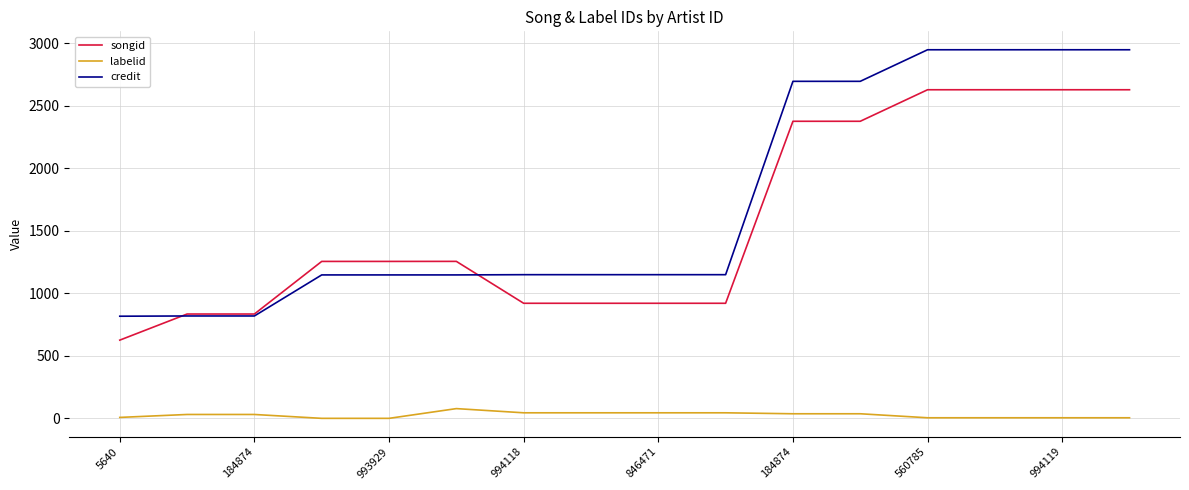

Rank the series by their maximum value, from lowest to highest.

labelid, songid, credit